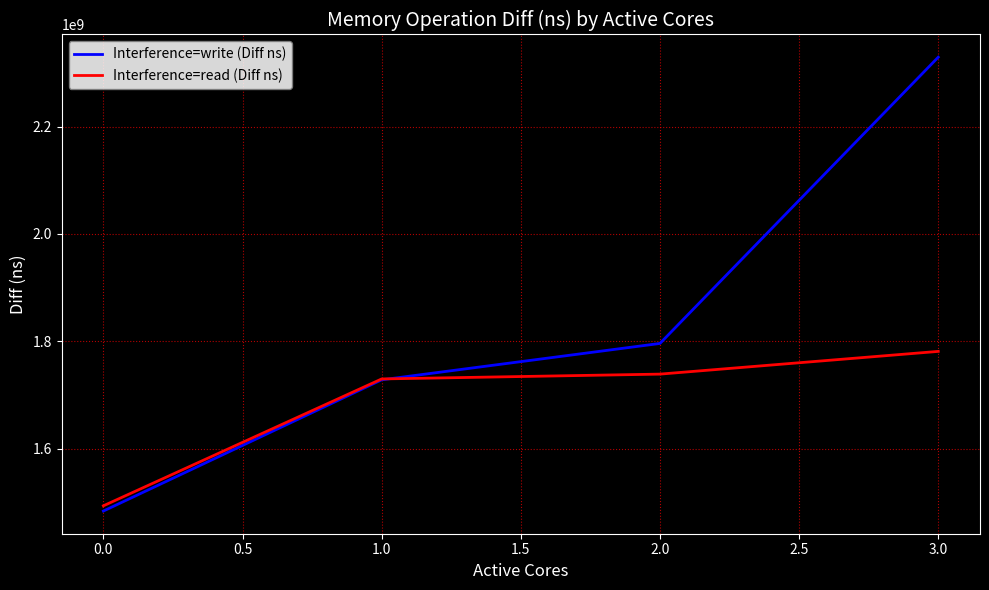

How many values in the Interference=write (Diff ns) series are below 1795970238?

2